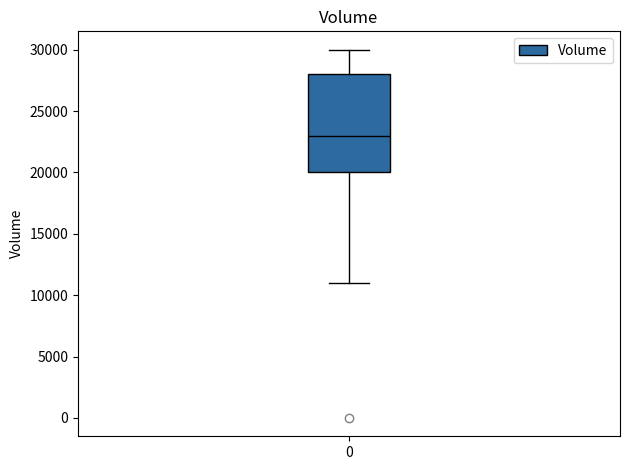

Read this box plot against the y-axis: the position of the median line, the range covered by the box, and the ends of both whiskers. The values are not printed on the chart, so give them approximately, as read against the axis.

median 23000, box 20000 to 28000, whiskers 11000 to 30000